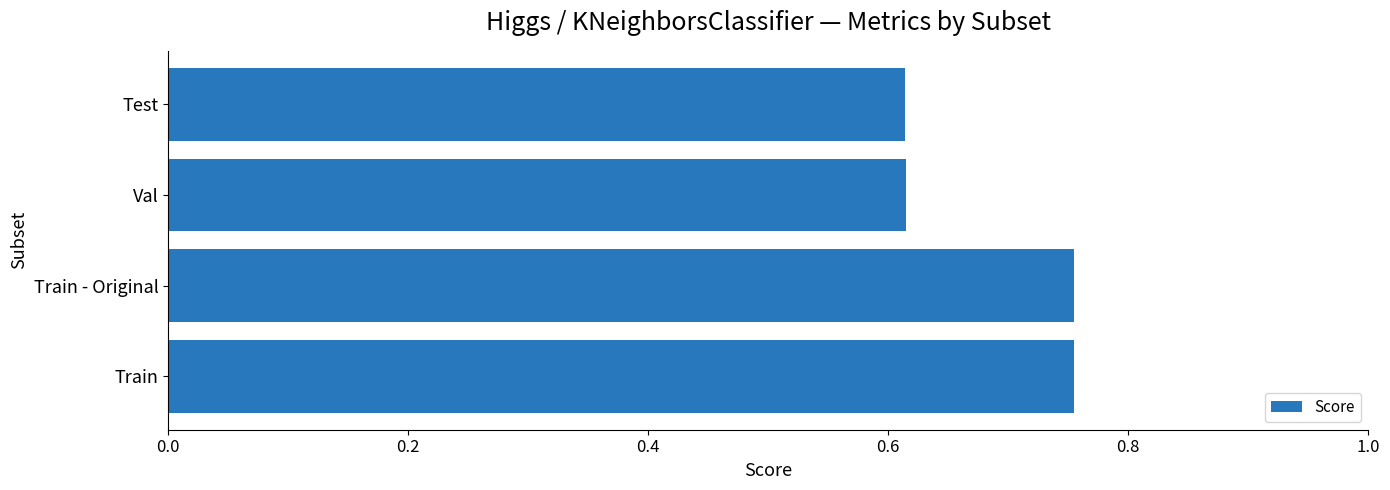

Which has a higher value, Train - Original or Test?

Train - Original